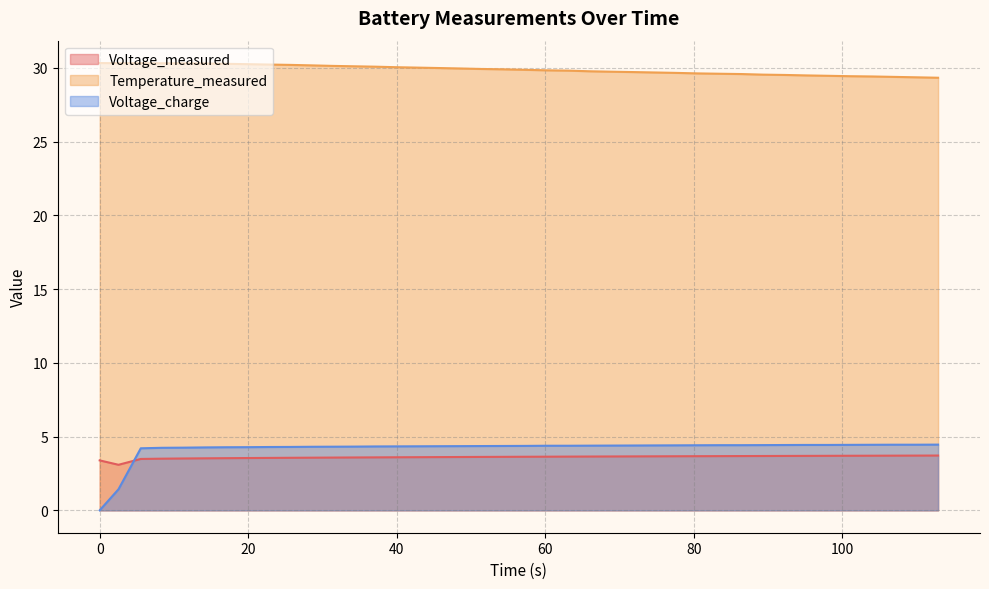

Reading right to left, what are all the values shown in this chart?

Voltage_measured: 3.7	3.7	3.7	3.7	3.7	3.7	3.7	3.7	3.7	3.7	3.7	3.7	3.7	3.7	3.7	3.7	3.6	3.6	3.6	3.6	3.6	3.6	3.6	3.6	3.6	3.6	3.6	3.6	3.6	3.6	3.6	3.6	3.5	3.5	3.5	3.5	3.5	3.5	3.1	3.4
Temperature_measured: 29.3	29.4	29.4	29.4	29.4	29.5	29.5	29.5	29.5	29.6	29.6	29.6	29.7	29.7	29.7	29.7	29.8	29.8	29.8	29.9	29.9	29.9	30.0	30.0	30.0	30.0	30.1	30.1	30.1	30.2	30.2	30.2	30.2	30.3	30.3	30.3	30.3	30.3	30.3	30.3
Voltage_charge: 4.5	4.5	4.5	4.4	4.4	4.4	4.4	4.4	4.4	4.4	4.4	4.4	4.4	4.4	4.4	4.4	4.4	4.4	4.4	4.4	4.4	4.4	4.4	4.3	4.3	4.3	4.3	4.3	4.3	4.3	4.3	4.3	4.3	4.3	4.3	4.2	4.2	4.2	1.4	0.0